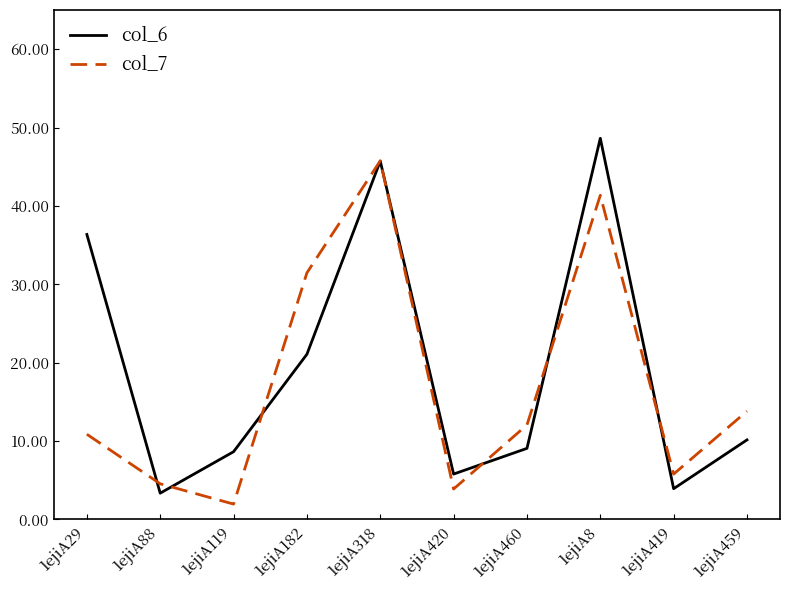

What position from the left is 1ejiA420?

6